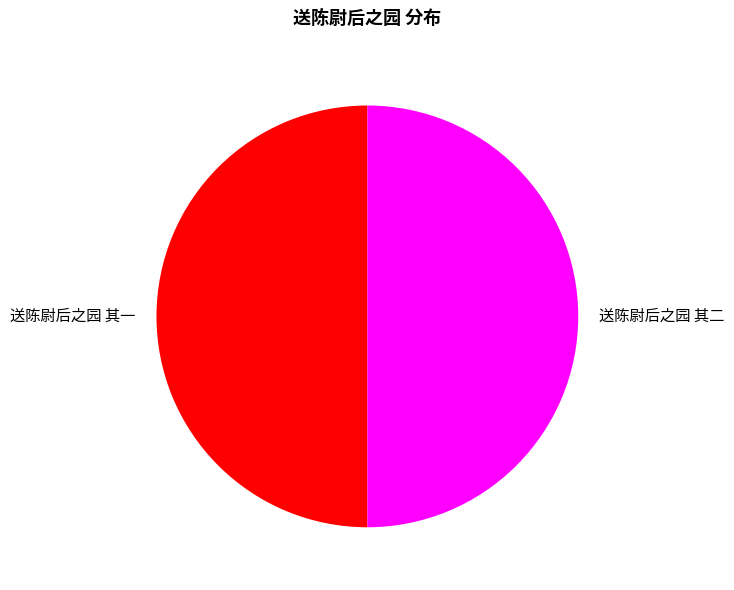

Count the number of slices in the pie.

2